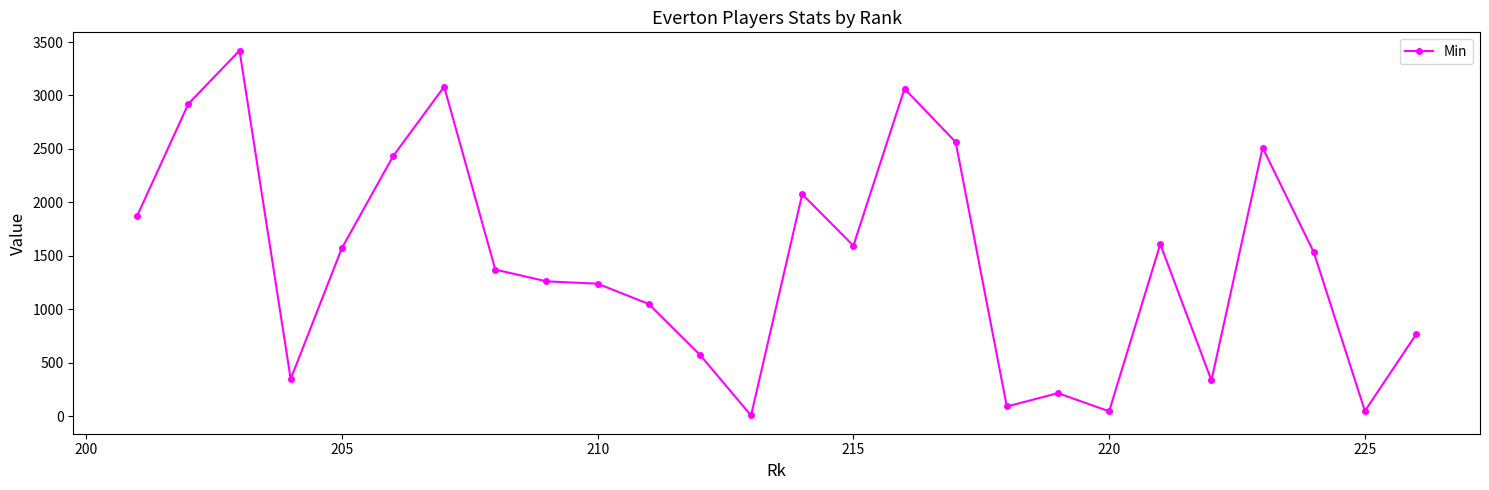

What is the greatest value displayed?

3420